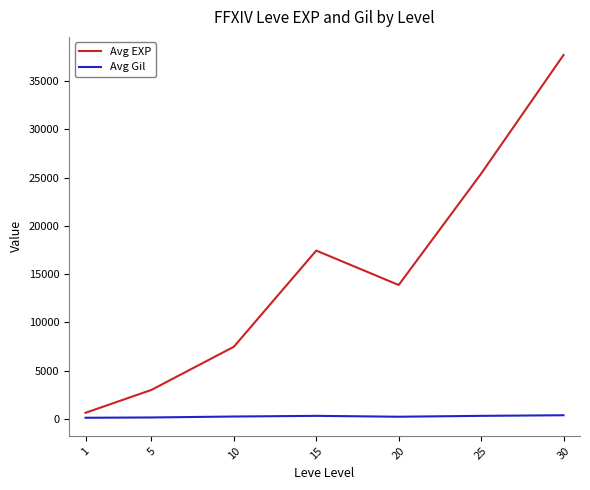

List the series in order of their overall mean, highest first.

Avg EXP, Avg Gil